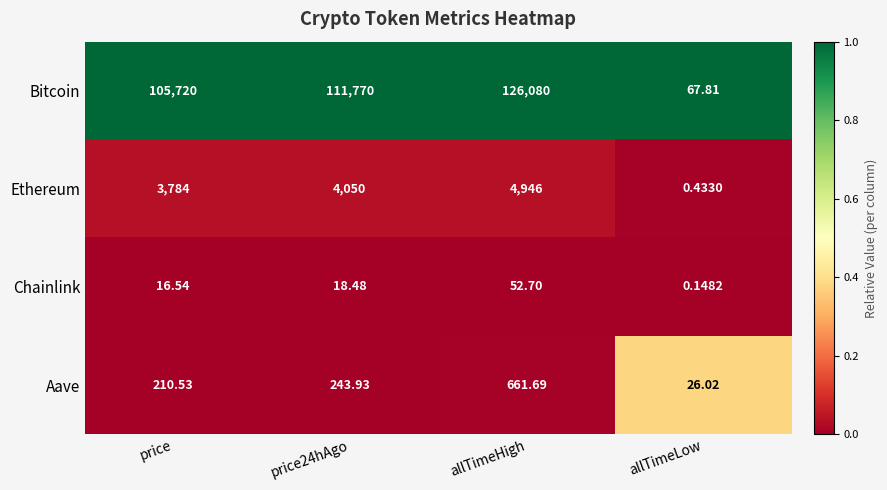

Which series has the widest spread of values?

Bitcoin